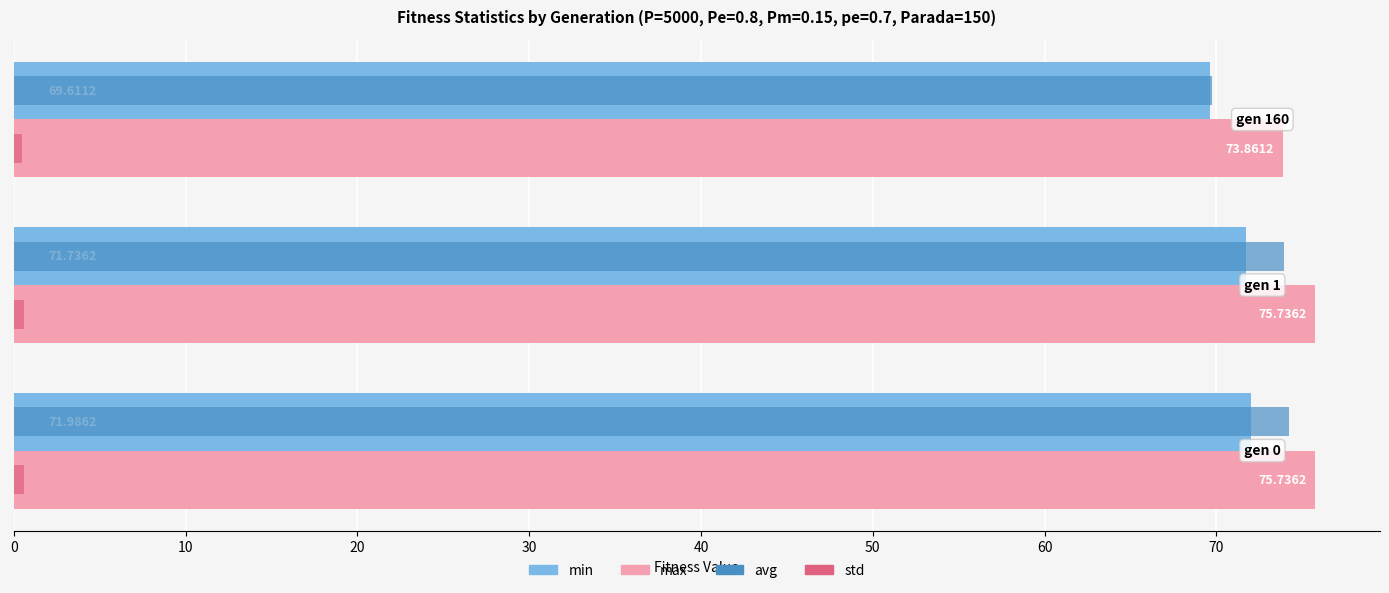

At how many categories does at least one series exceed 73?

3